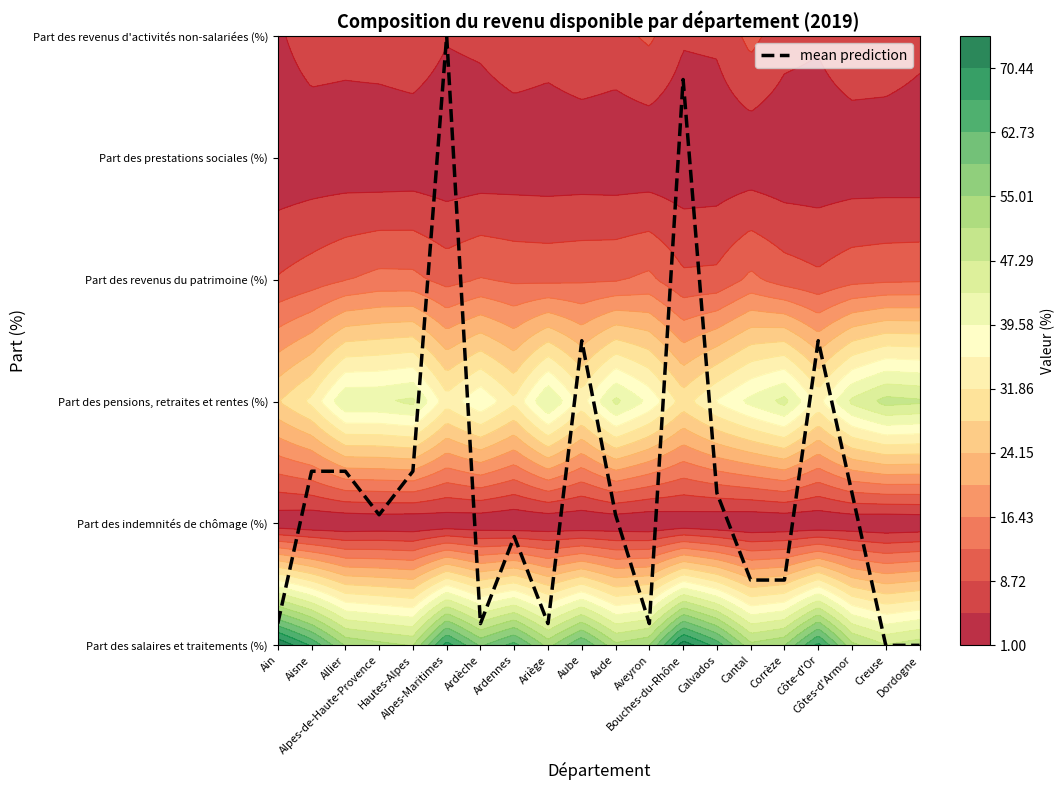

How many data points are less than 1?

9